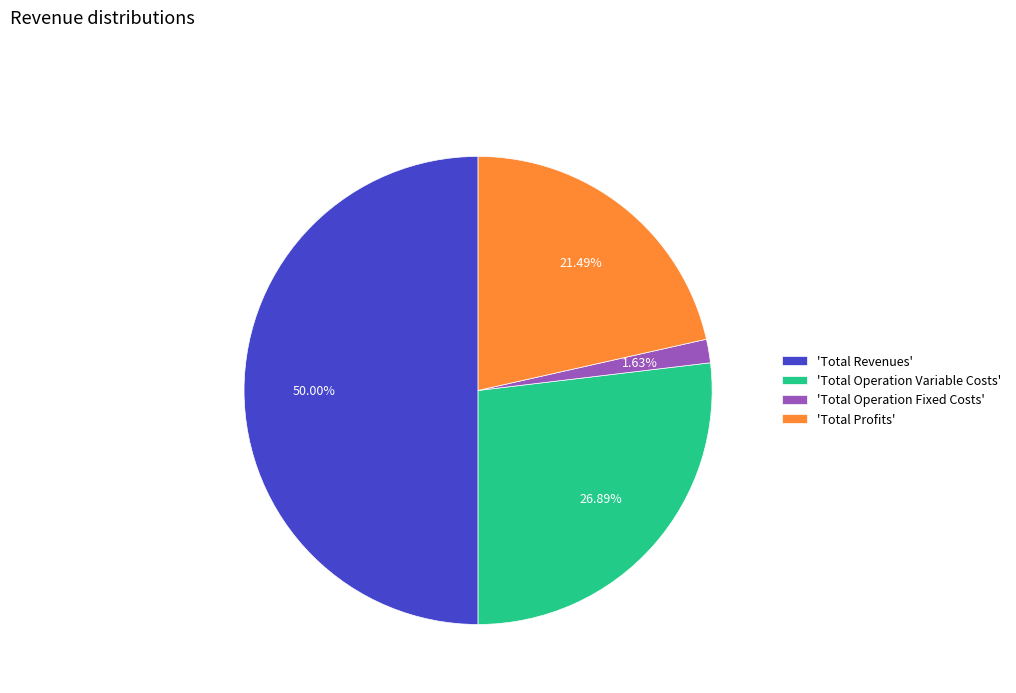

Does 'Total Operation Fixed Costs' represent more than half of the total?

No